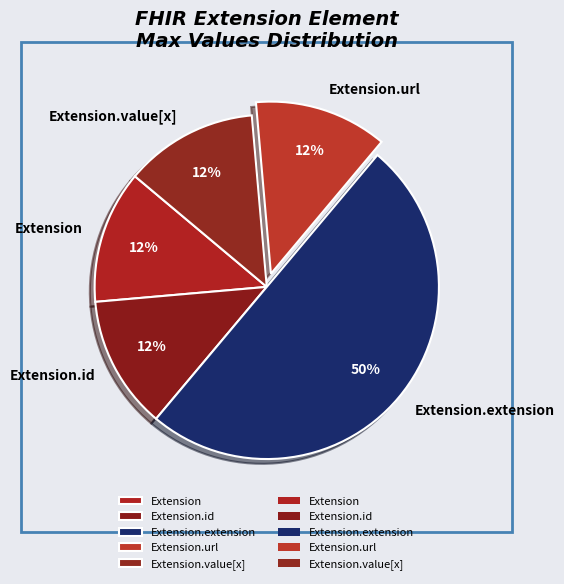

The Extension.value[x] slice represents 13% of the pie. True or false?

True